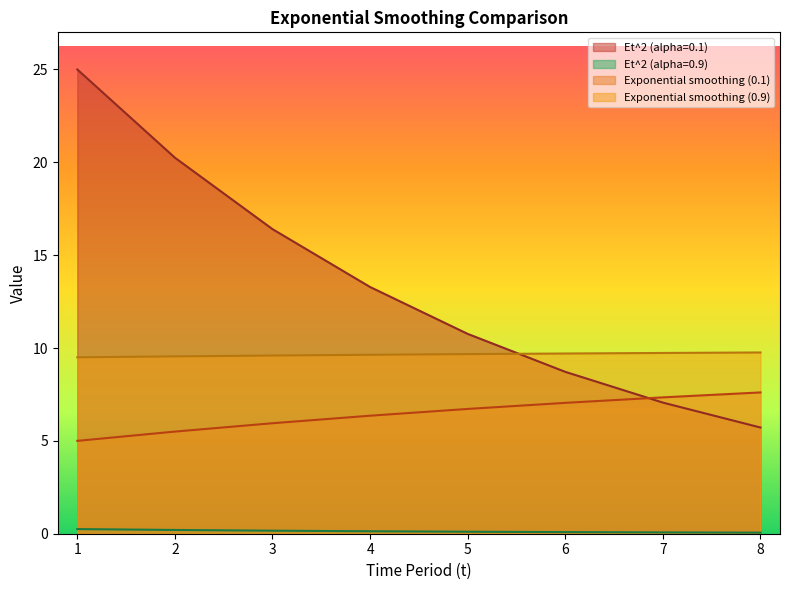

What is the value of the Et^2 (alpha=0.9) point at the 5th from the left?

0.1